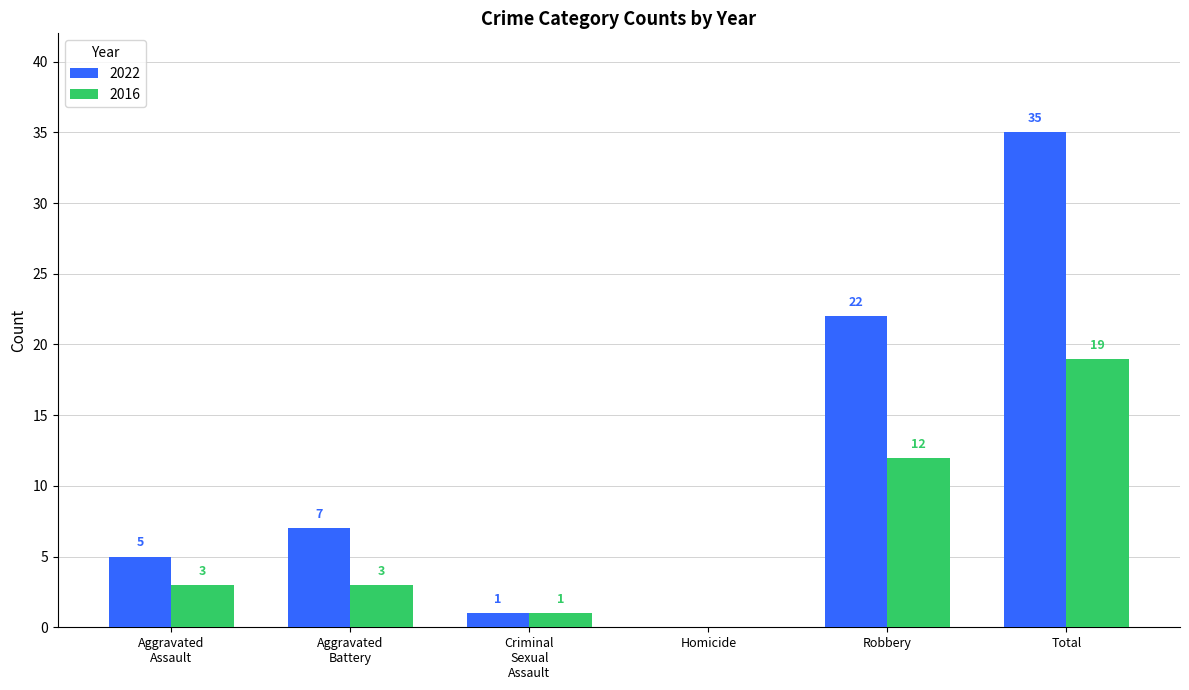

What is the sum of all 2016 values?

38